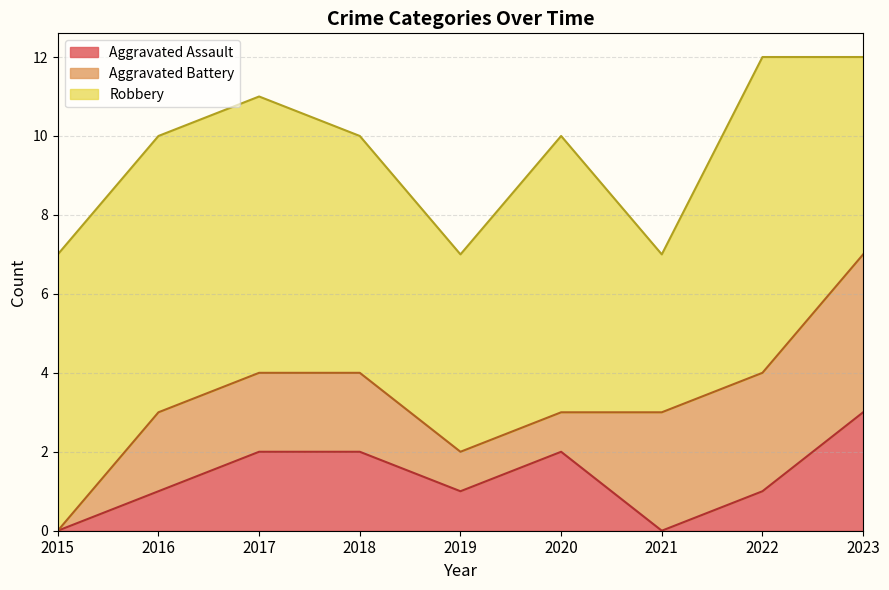

In Aggravated Assault, how many points are lower than both neighbors (excluding endpoints)?

2